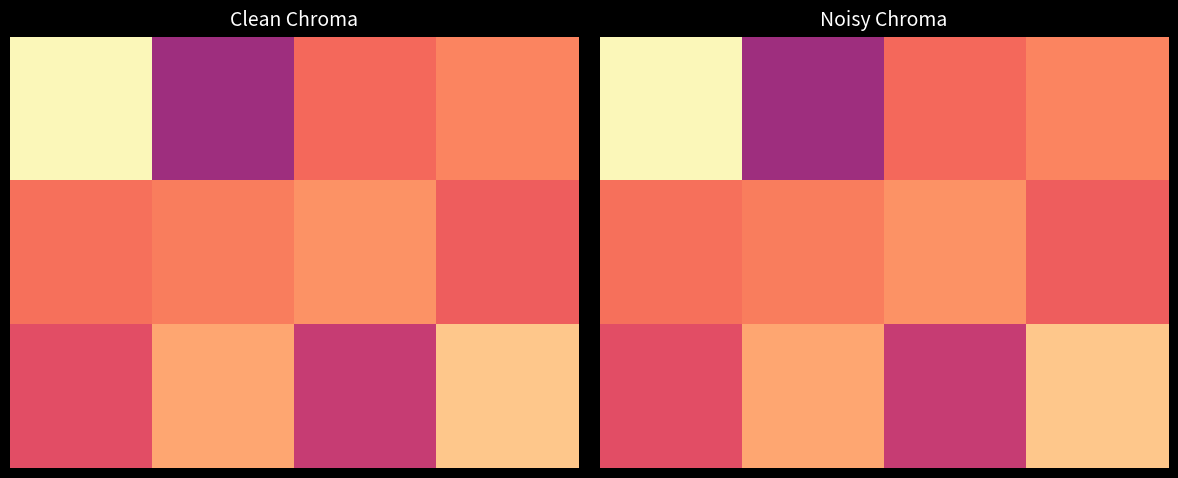

At how many categories does at least one series exceed 66?

1